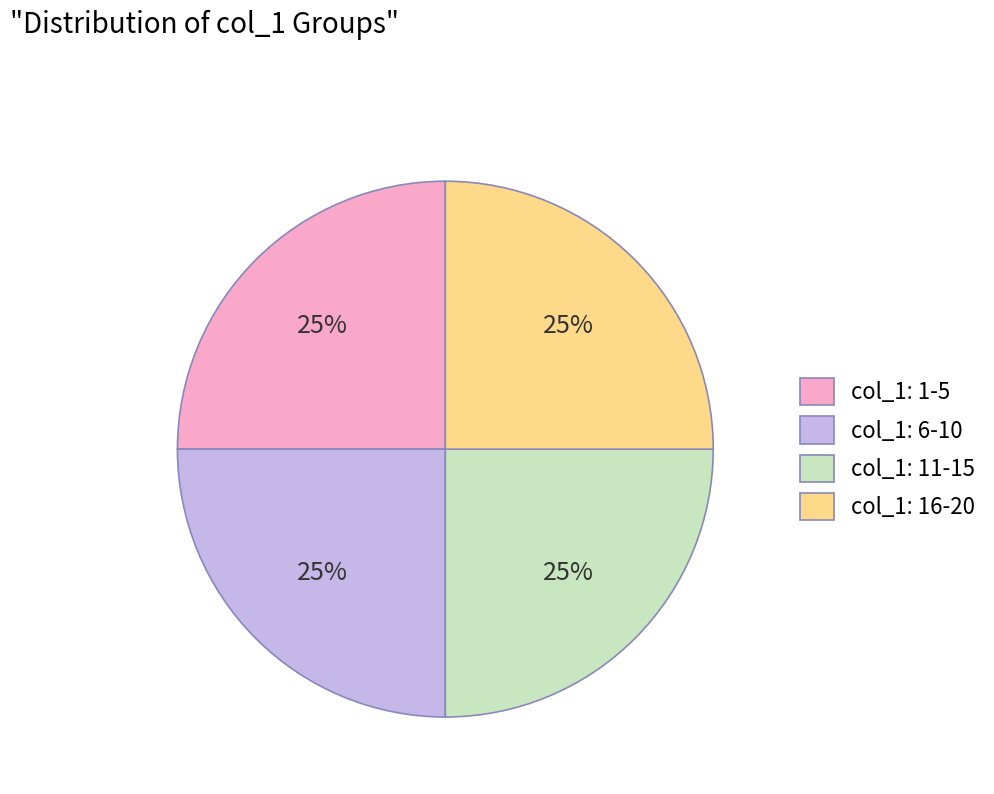

How many slices are in this pie chart?

4